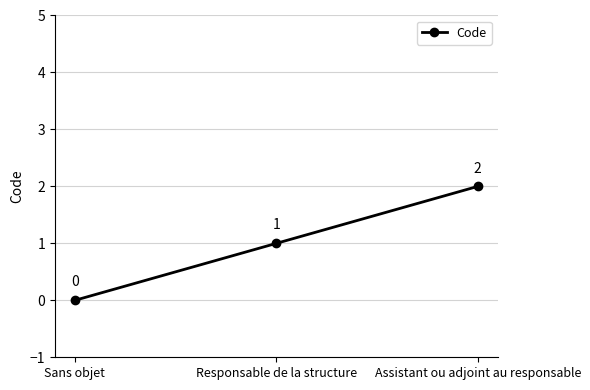

What is the label of the 2nd point from the right?

Responsable de la structure